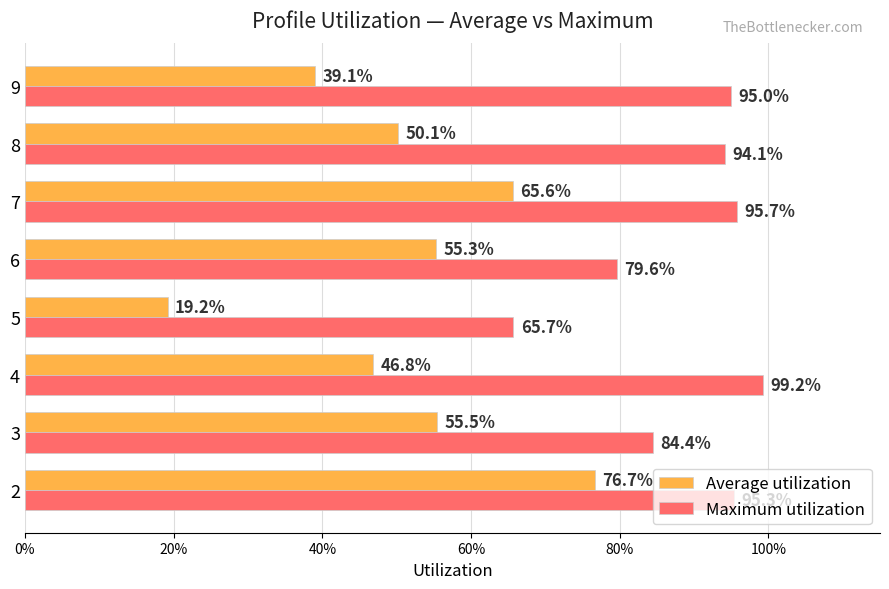

What are all the series names shown in the legend?

Average utilization, Maximum utilization